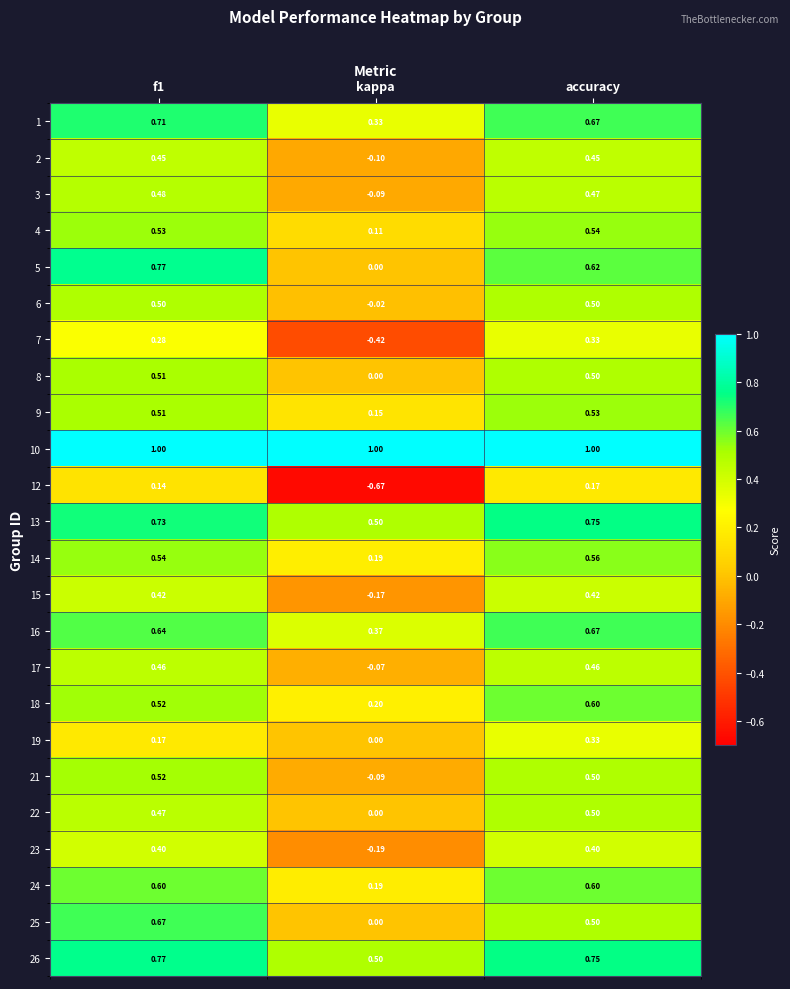

At which category is the sum across all series the highest?

accuracy